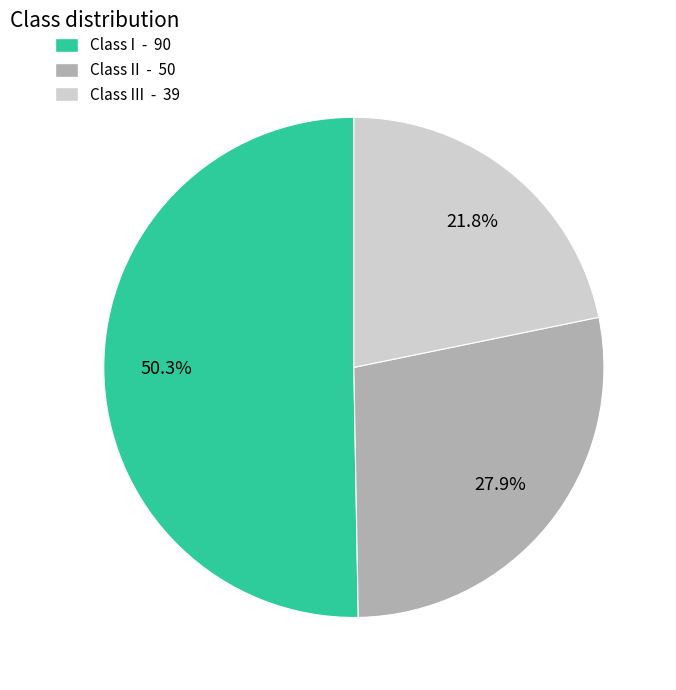

Is there any slice that represents more than half of the pie?

Yes